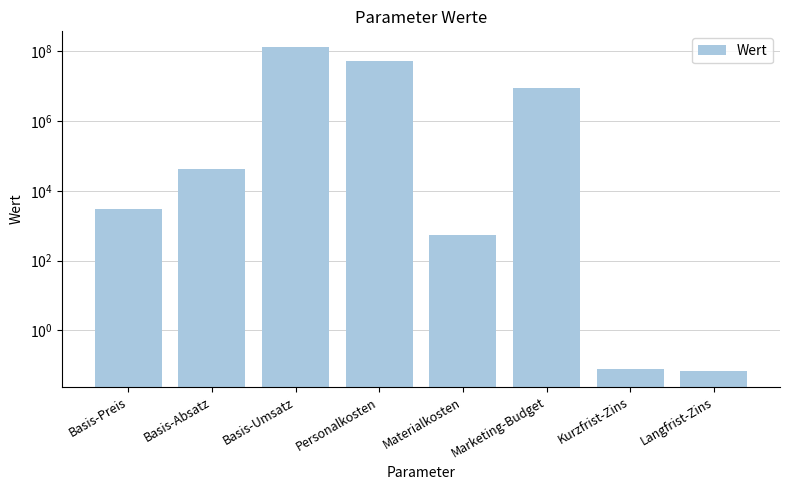

True or false: the data shows 0.1 at Langfrist-Zins.

True